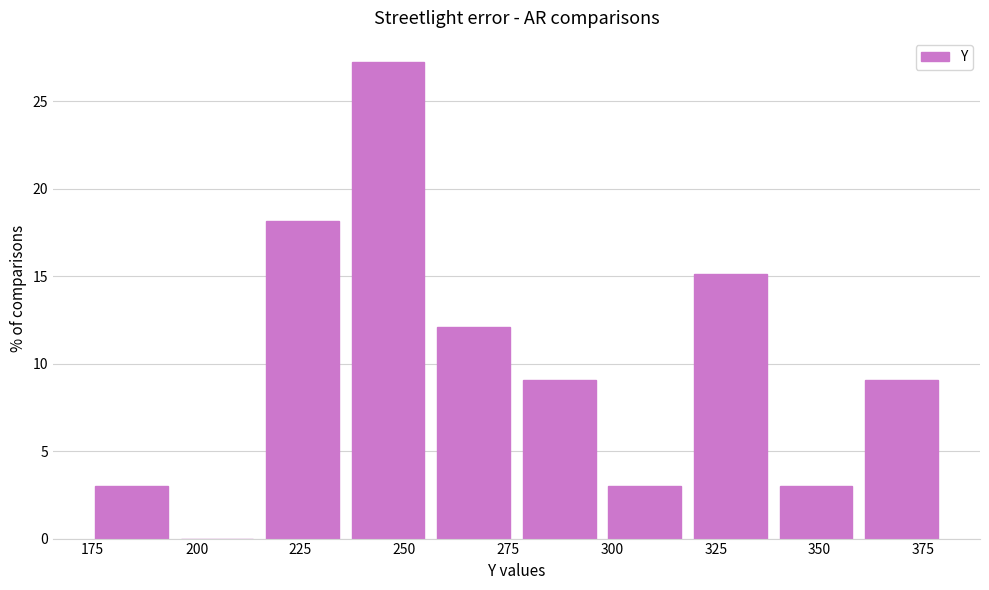

How tall is the bar that spans 175 to 195 on the x-axis? Neither the bar edges nor the heights are printed on the chart, so give them approximately, as read against the axes.

3.0